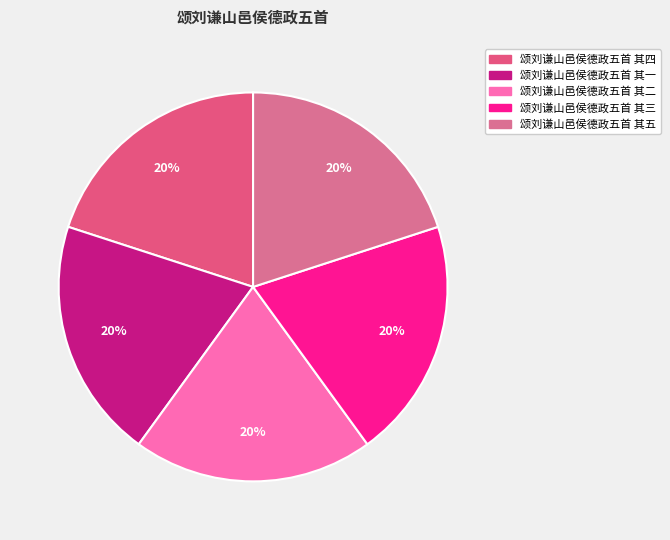

How many segments does this pie chart have?

5